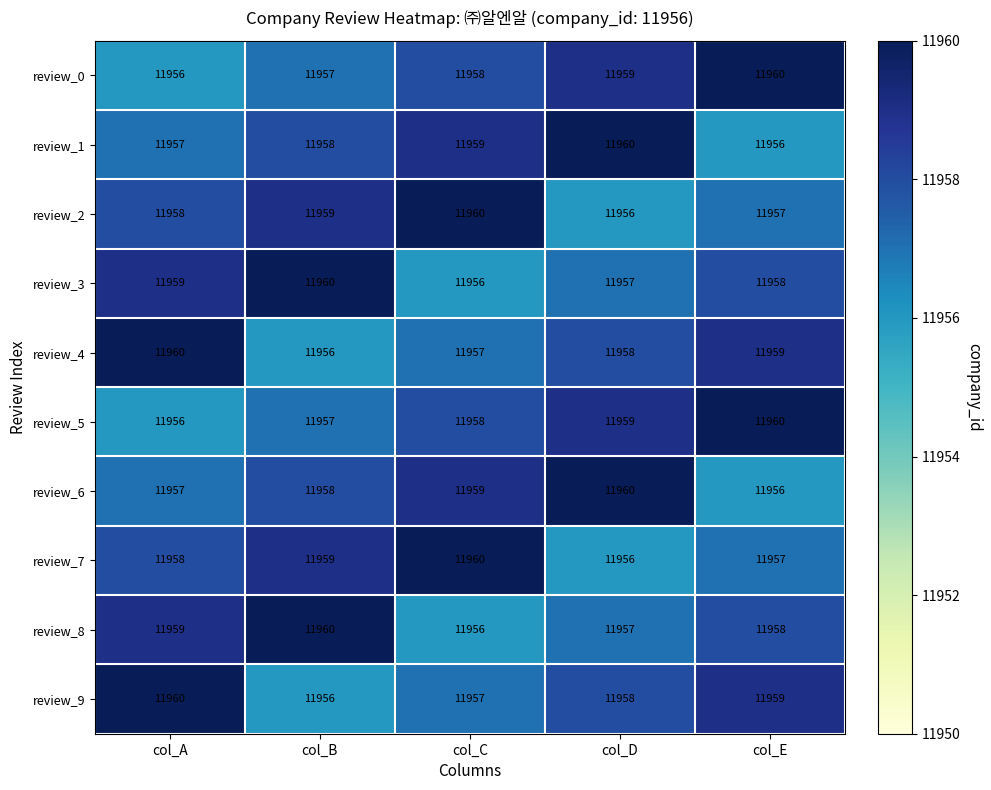

What is the total value across all series at col_B?

119580